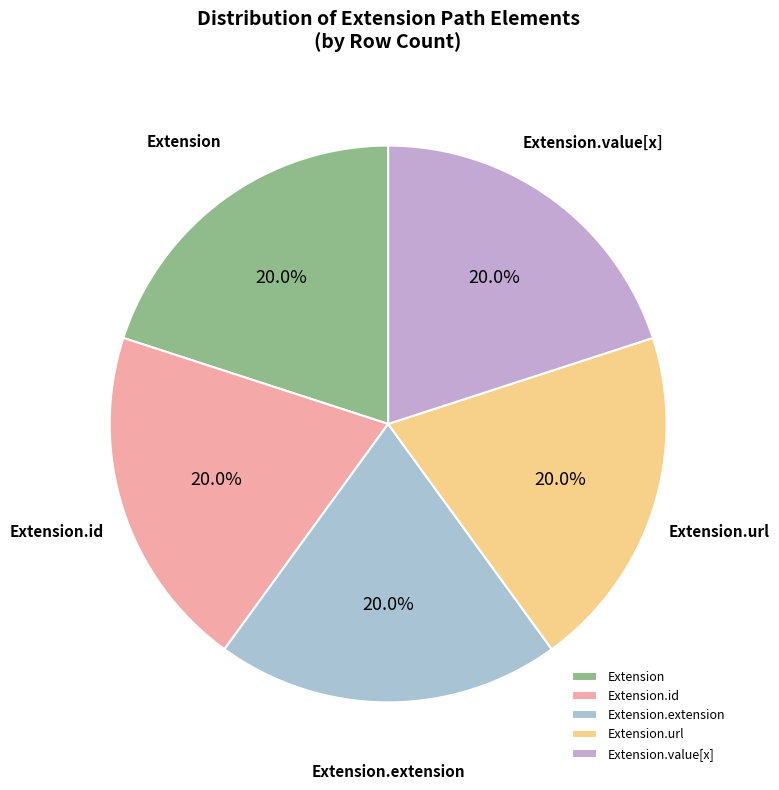

What portion of the pie excludes Extension.id?

80.0%